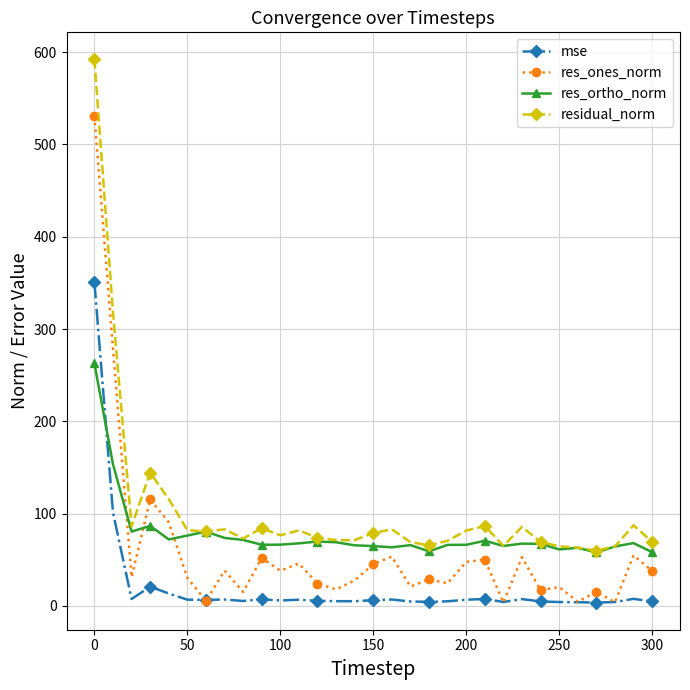

What is the maximum value for residual_norm?

592.0